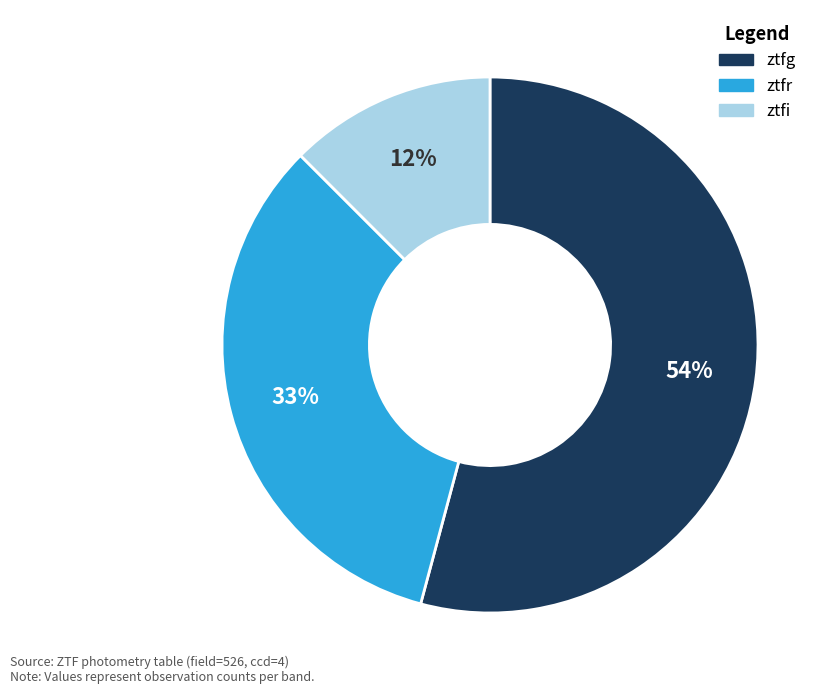

Between ztfr and ztfg, which is larger?

ztfg